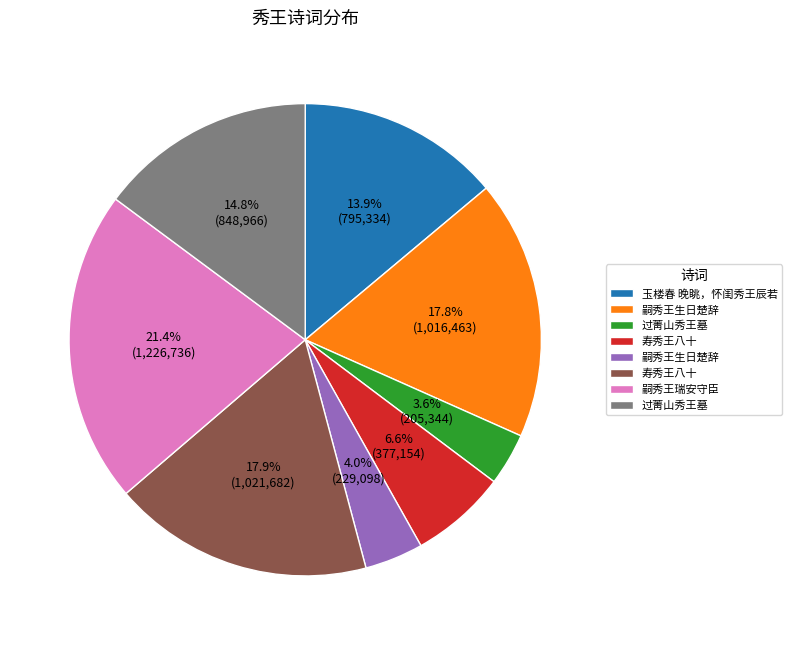

Is there a majority slice in this chart?

No